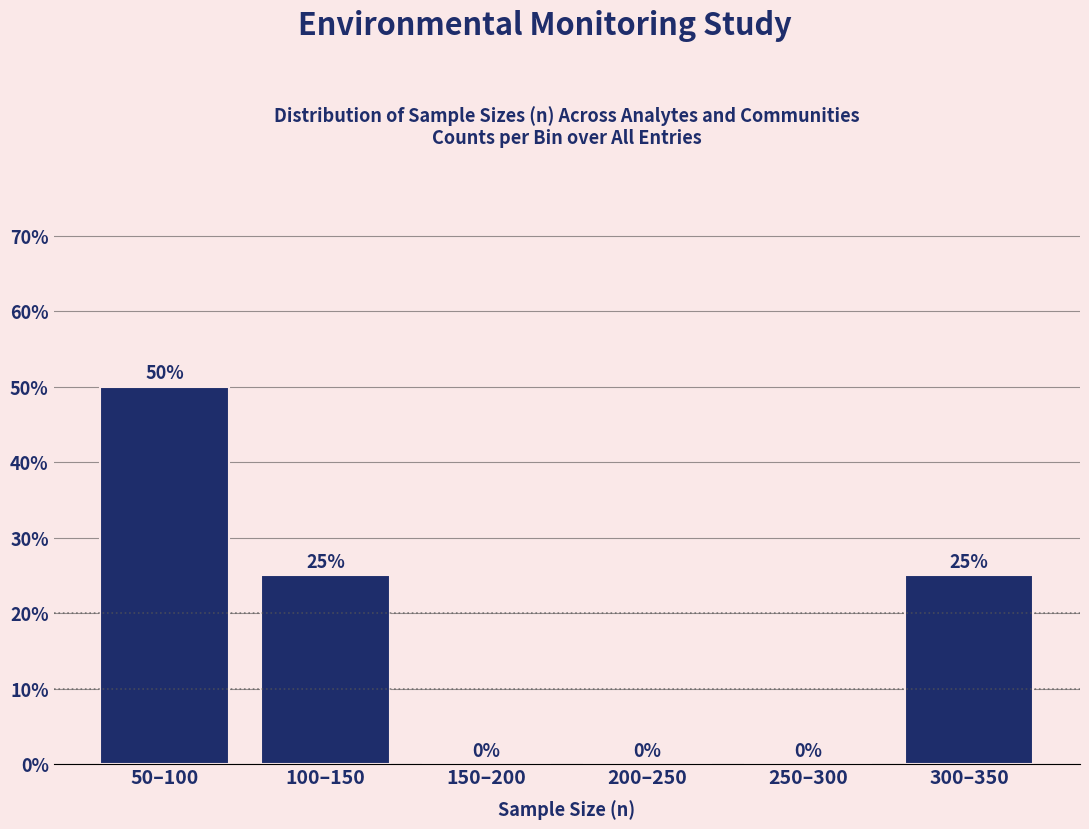

Reading left to right, what are all the values shown in this chart?

50–100=50	100–150=25	150–200=0	200–250=0	250–300=0	300–350=25